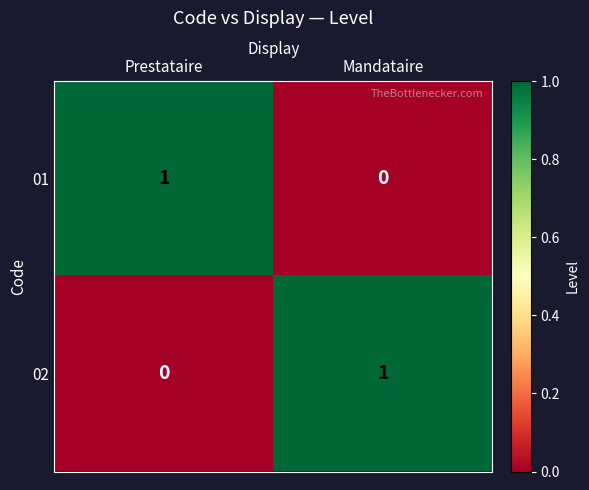

At how many categories does at least one series exceed 0?

2